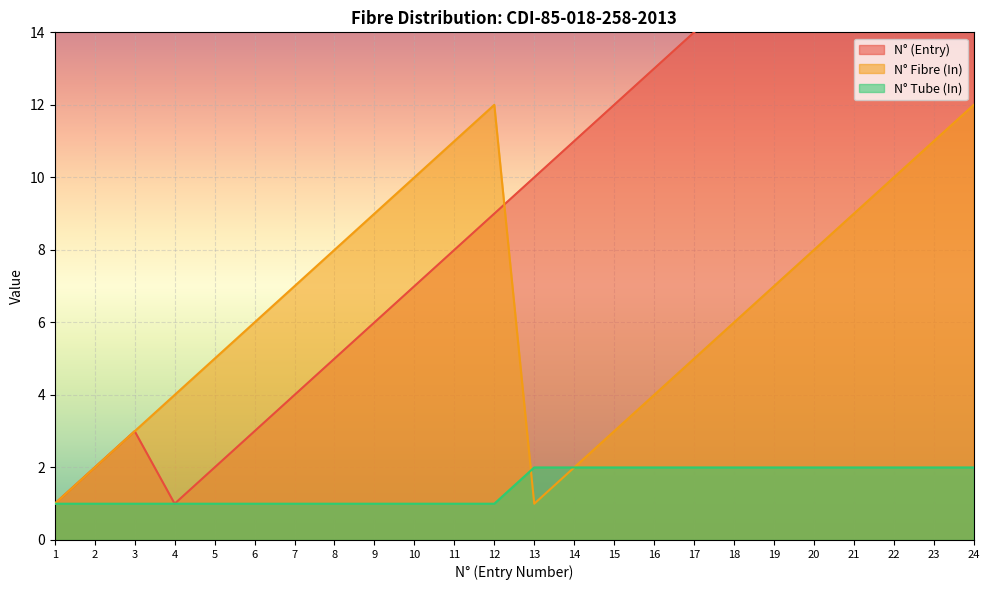

True or false: N° Tube (In) has more than 1 points higher than both neighbors.

False